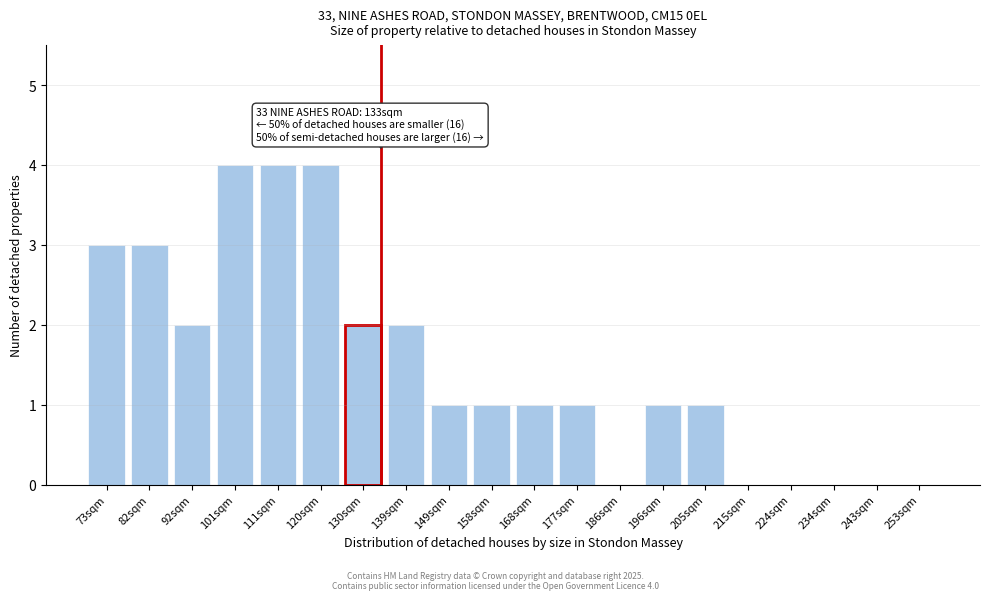

Reading left to right, transcribe all the data shown in this chart.

73sqm=3	82sqm=3	92sqm=2	101sqm=4	111sqm=4	120sqm=4	130sqm=2	139sqm=2	149sqm=1	158sqm=1	168sqm=1	177sqm=1	186sqm=0	196sqm=1	205sqm=1	215sqm=0	224sqm=0	234sqm=0	243sqm=0	253sqm=0